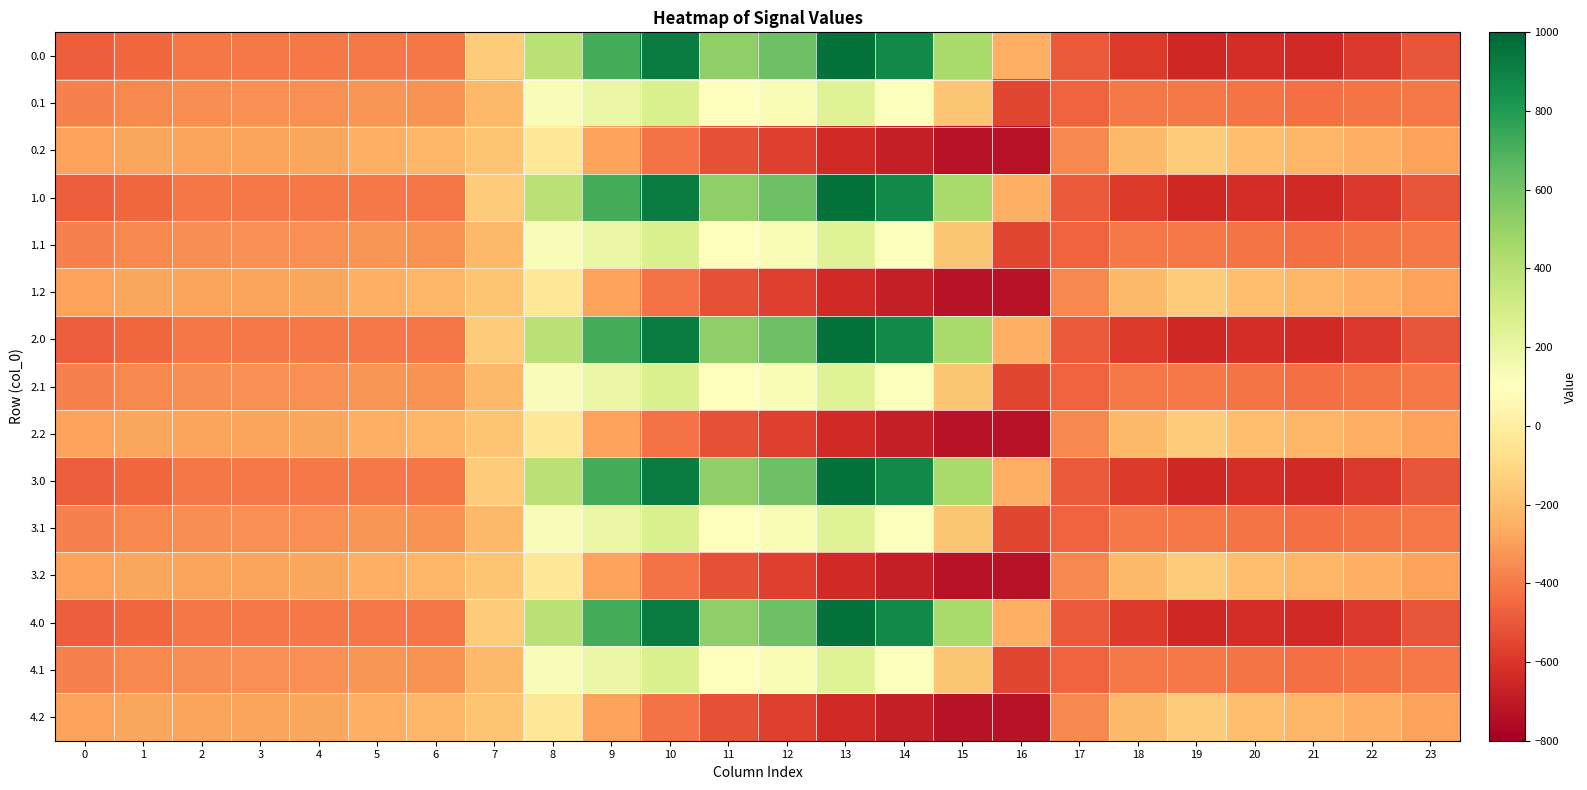

Between 3 and 17, which is larger?

3